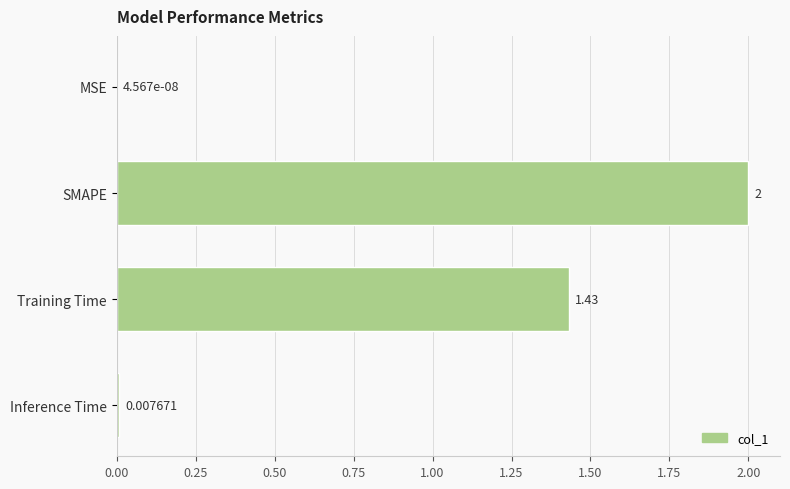

Where is the data nearest to the value 1?

Training Time